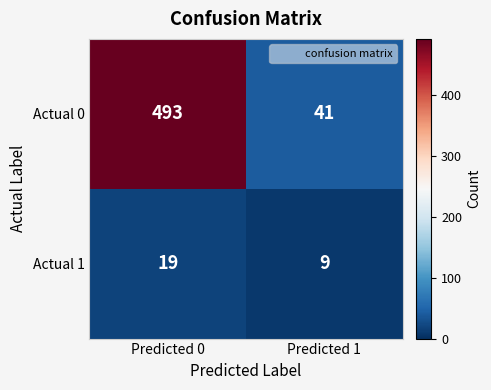

Between Predicted 0 and Predicted 1, which series saw the biggest shift?

Actual 0